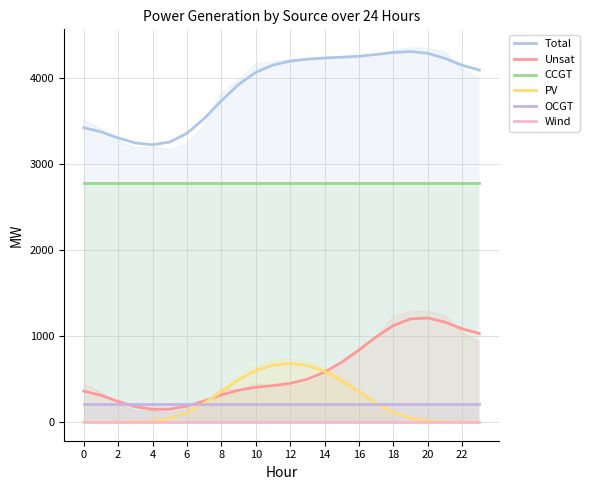

Which has a higher value, 0 or 18?

18